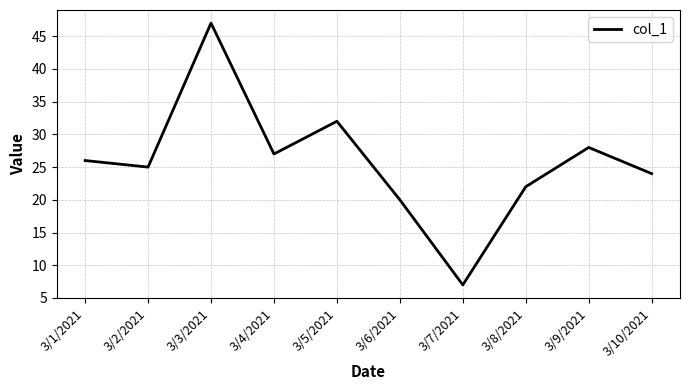

What position from the left is 3/5/2021?

5